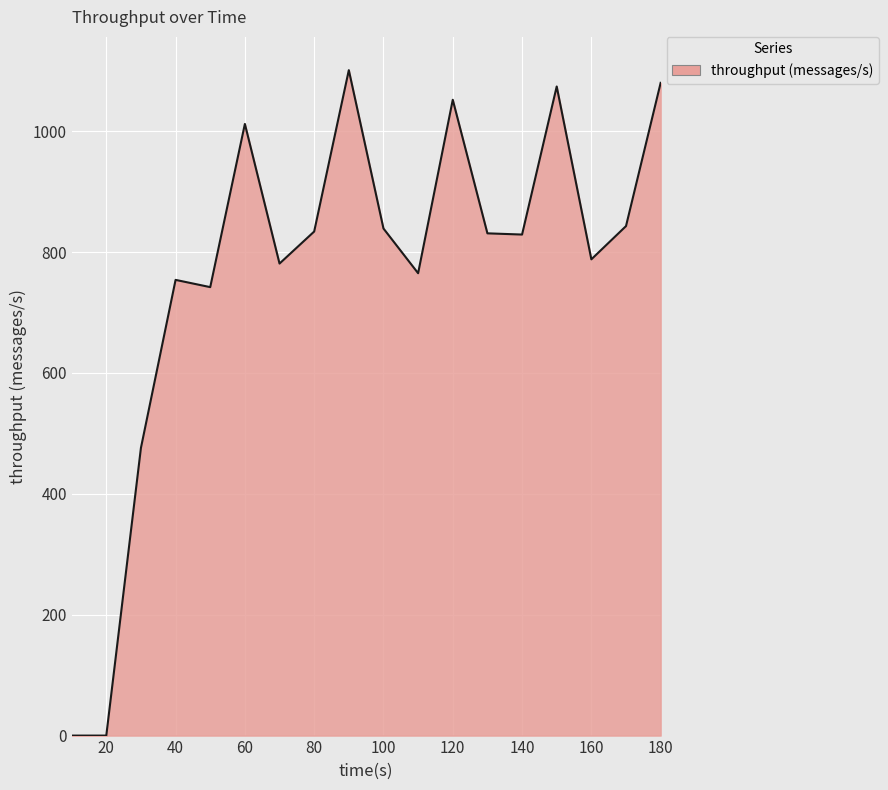

What is the greatest value displayed?

1101